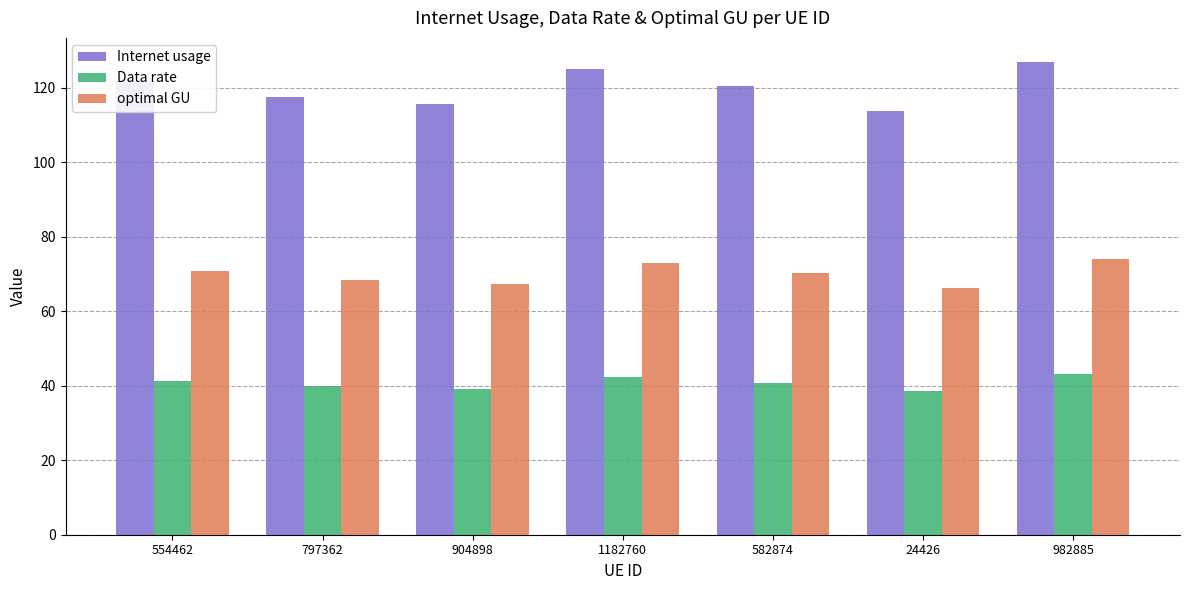

What is the smallest value displayed?

38.6